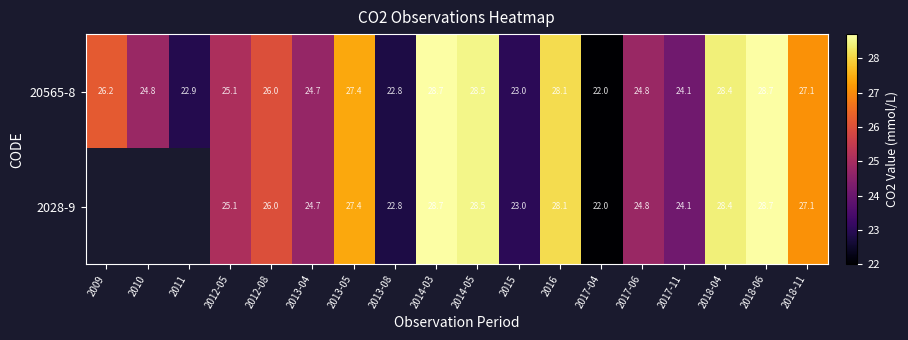

Which category has the lowest value in the 20565-8 series?

2017-04